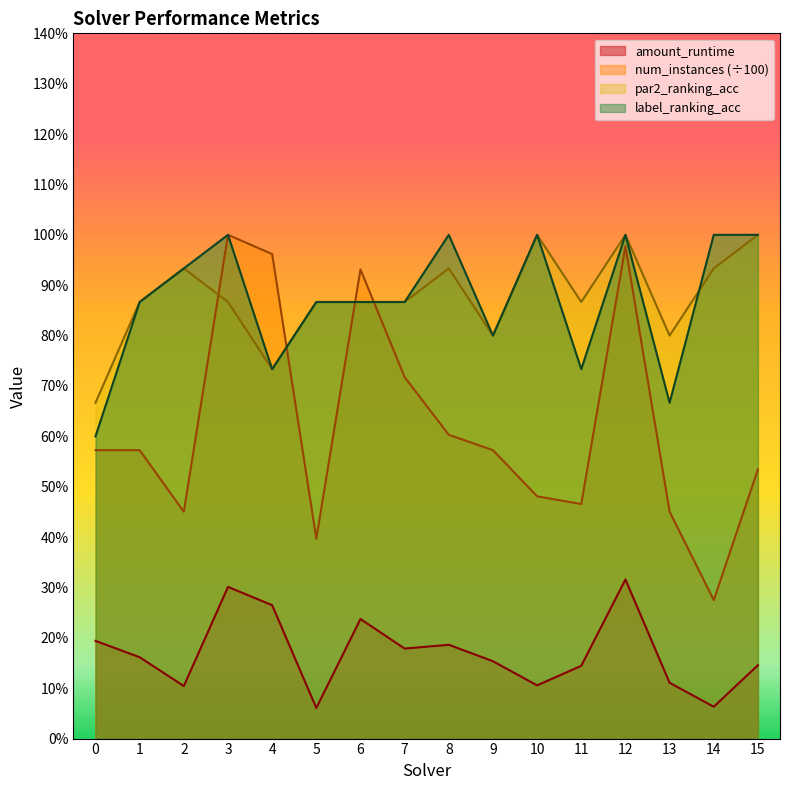

Reading left to right, list all the values displayed in this chart.

amount_runtime: 0=0.2	1=0.2	2=0.1	3=0.3	4=0.3	5=0.1	6=0.2	7=0.2	8=0.2	9=0.2	10=0.1	11=0.1	12=0.3	13=0.1	14=0.1	15=0.1
num_instances_scaled: 0=0.6	1=0.6	2=0.5	3=1.0	4=1.0	5=0.4	6=0.9	7=0.7	8=0.6	9=0.6	10=0.5	11=0.5	12=1.0	13=0.5	14=0.3	15=0.5
label_ranking_acc: 0=0.6	1=0.9	2=0.9	3=1.0	4=0.7	5=0.9	6=0.9	7=0.9	8=1.0	9=0.8	10=1.0	11=0.7	12=1.0	13=0.7	14=1.0	15=1.0
par2_ranking_acc: 0=0.7	1=0.9	2=0.9	3=0.9	4=0.7	5=0.9	6=0.9	7=0.9	8=0.9	9=0.8	10=1.0	11=0.9	12=1.0	13=0.8	14=0.9	15=1.0